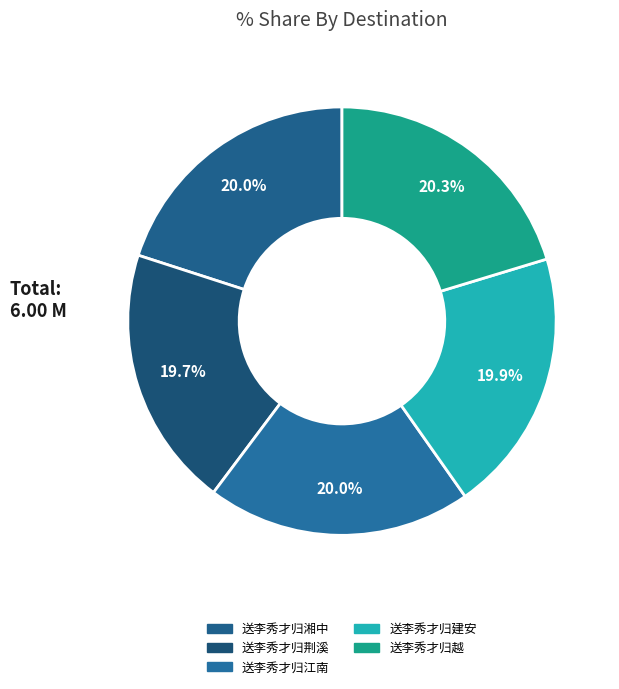

Does any single category account for the majority?

No